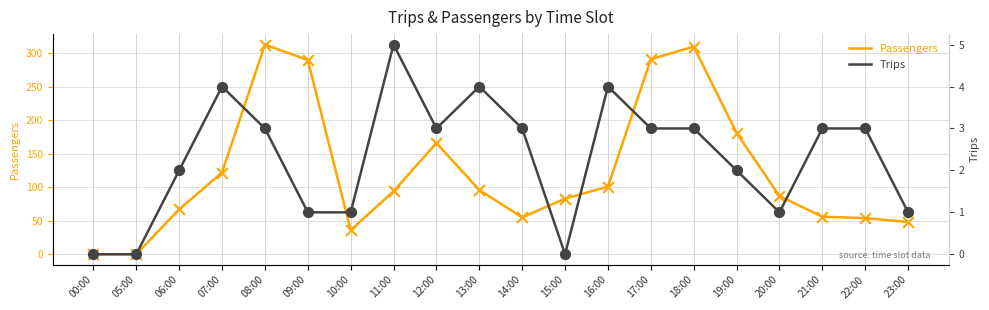

Is the value of Passengers at 08:00 greater than the value of Trips at 22:00?

Yes